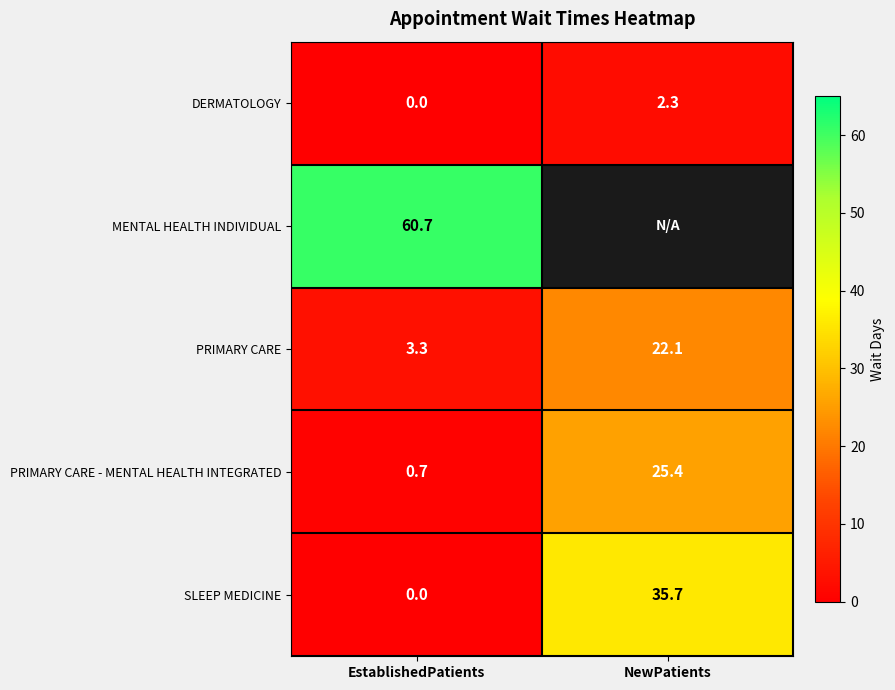

Which has a higher value, EstablishedPatients or NewPatients?

NewPatients